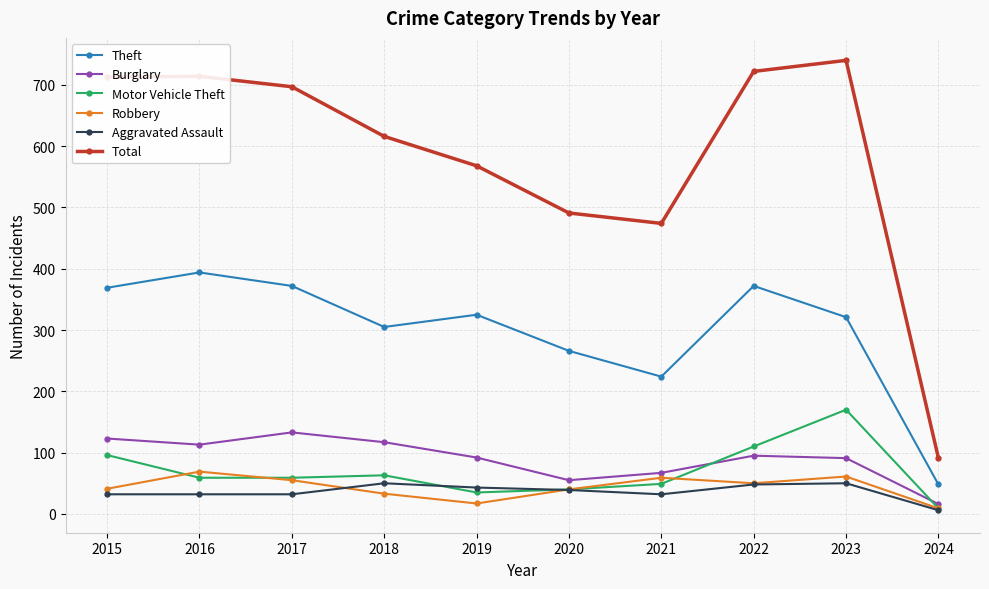

Which series has the largest range (max minus min)?

Total